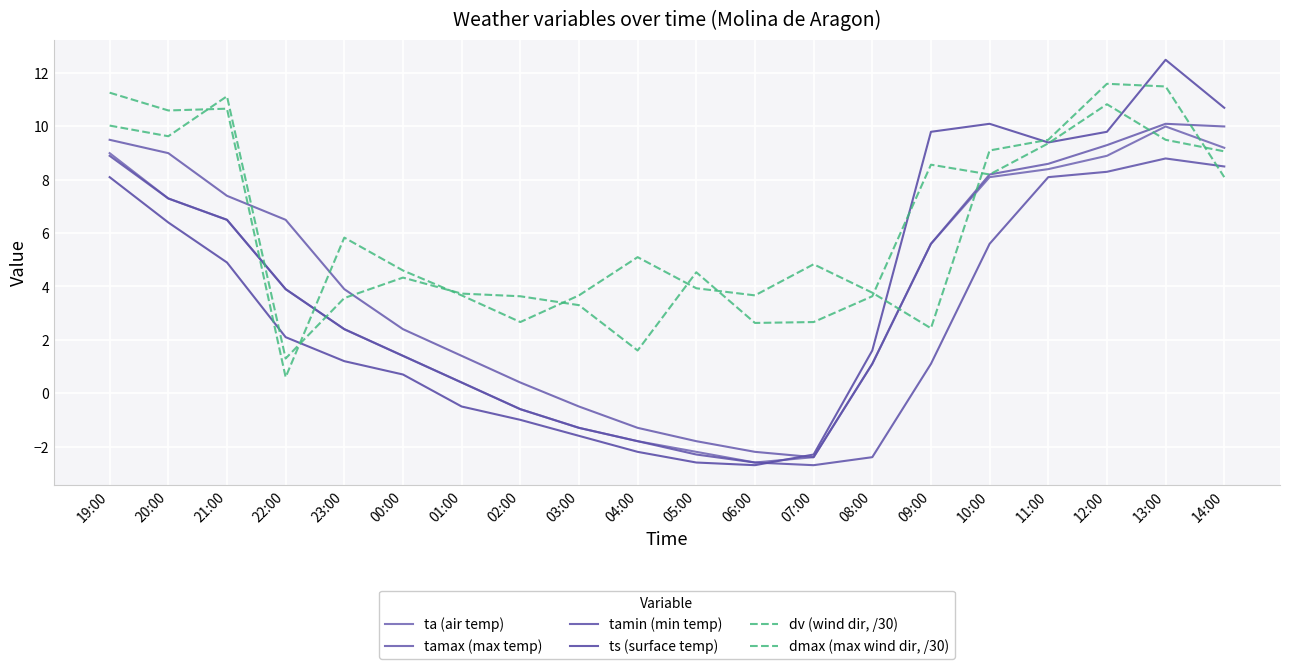

True or false: tamax (max temp) has more than 2 points higher than both neighbors.

False